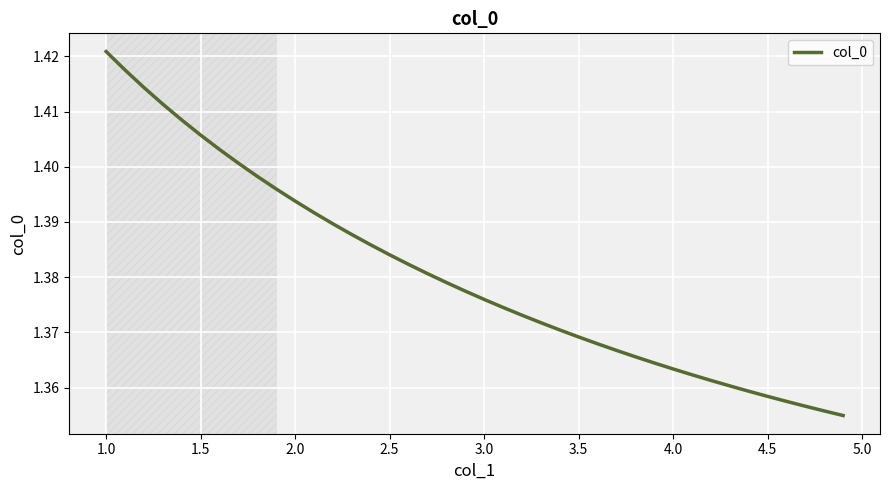

True or false: there are more than 1 points higher than both neighbors.

False